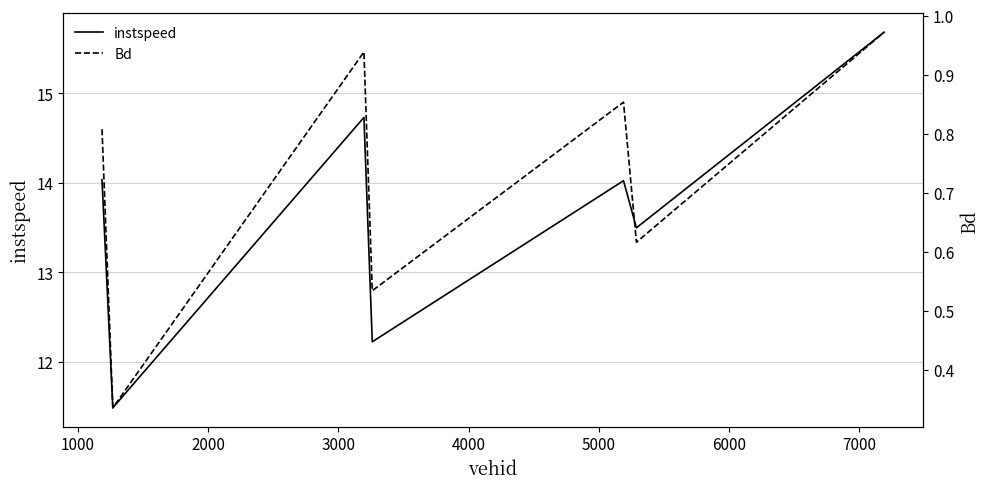

What is the value of the instspeed point at the 1st from the left?

14.0